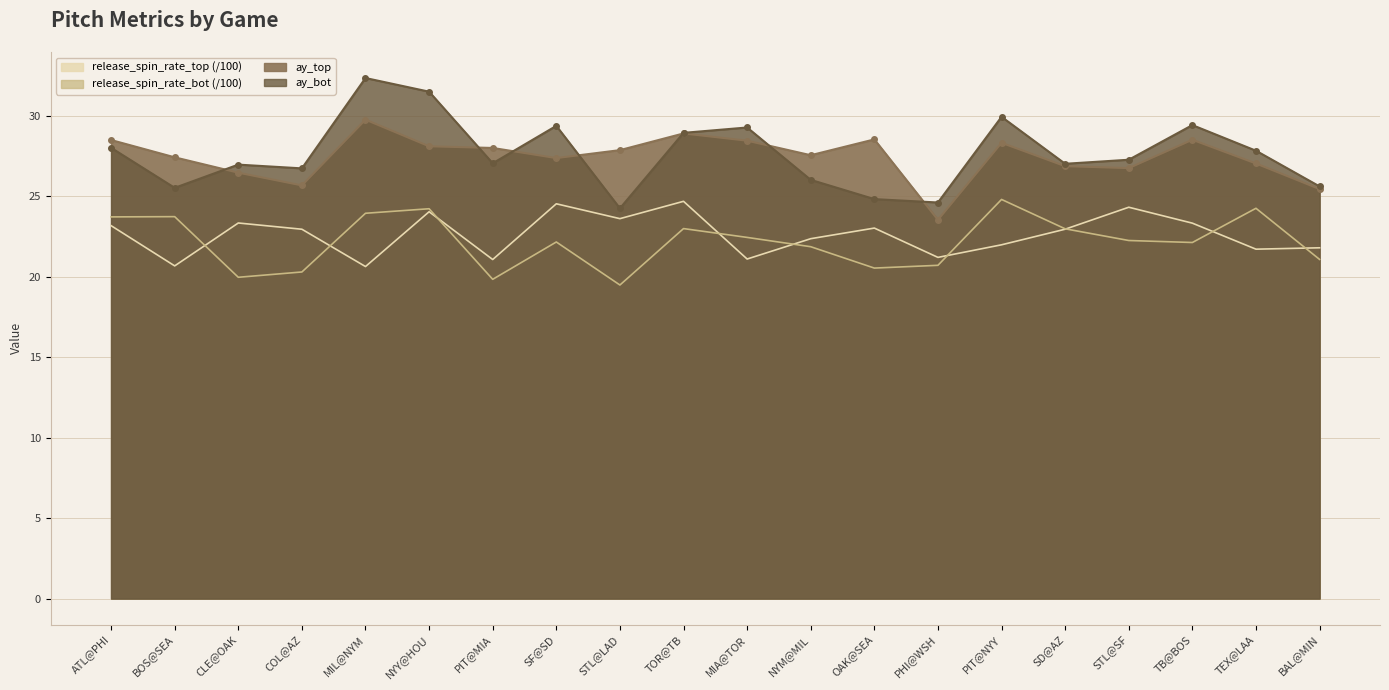

What is the sum of the release_spin_rate_top values at NYM@MIL and SF@SD?

46.9